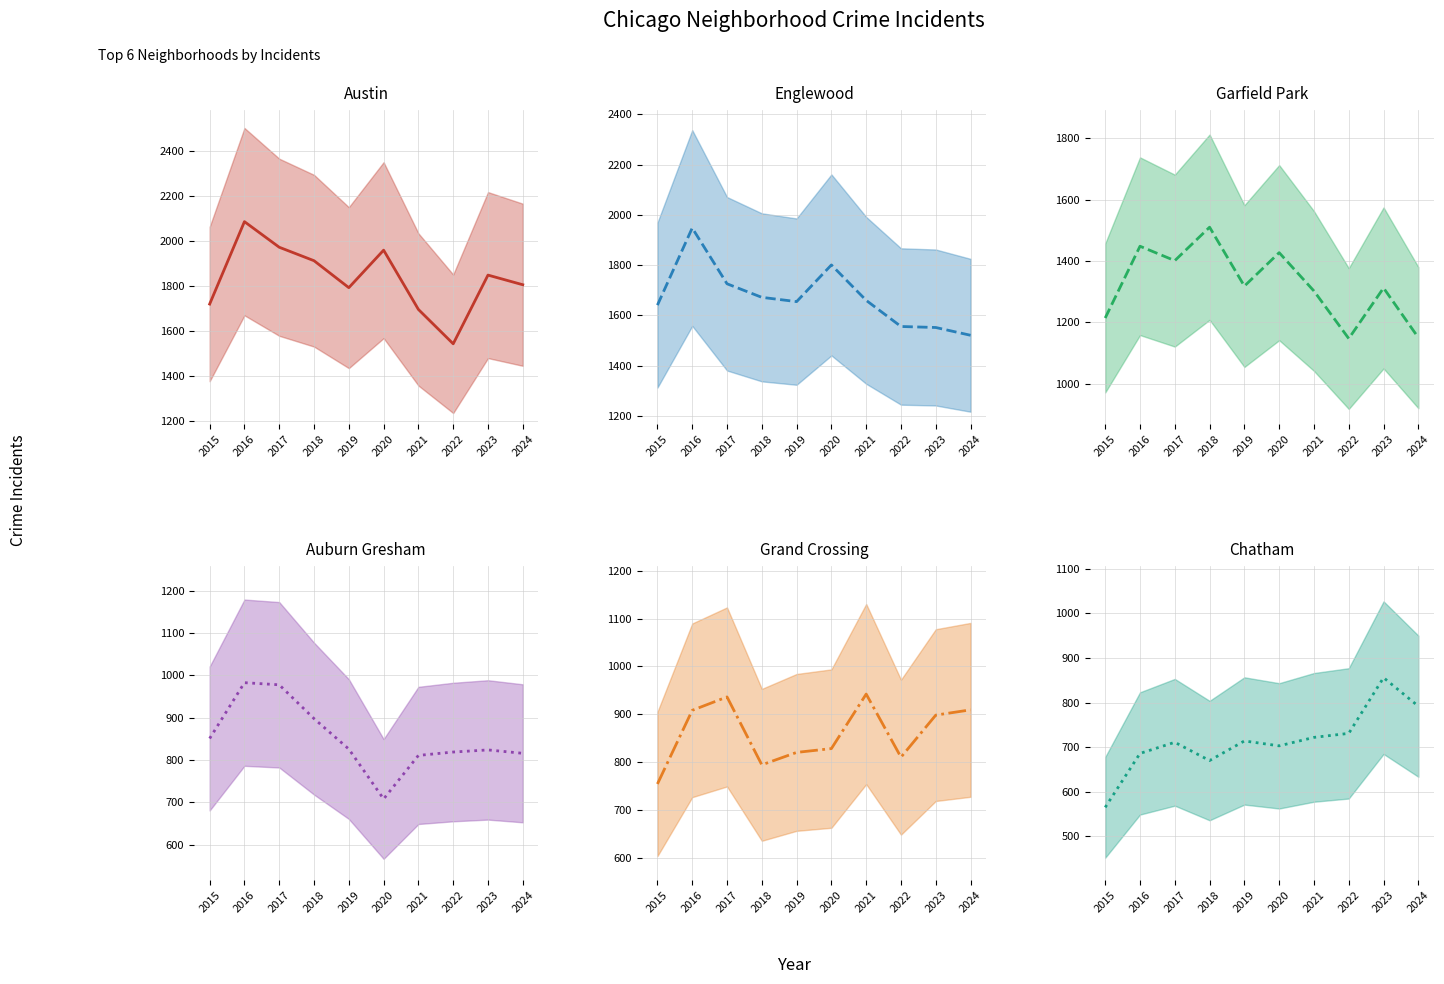

Between 2022 and 2016, which is larger?

2016